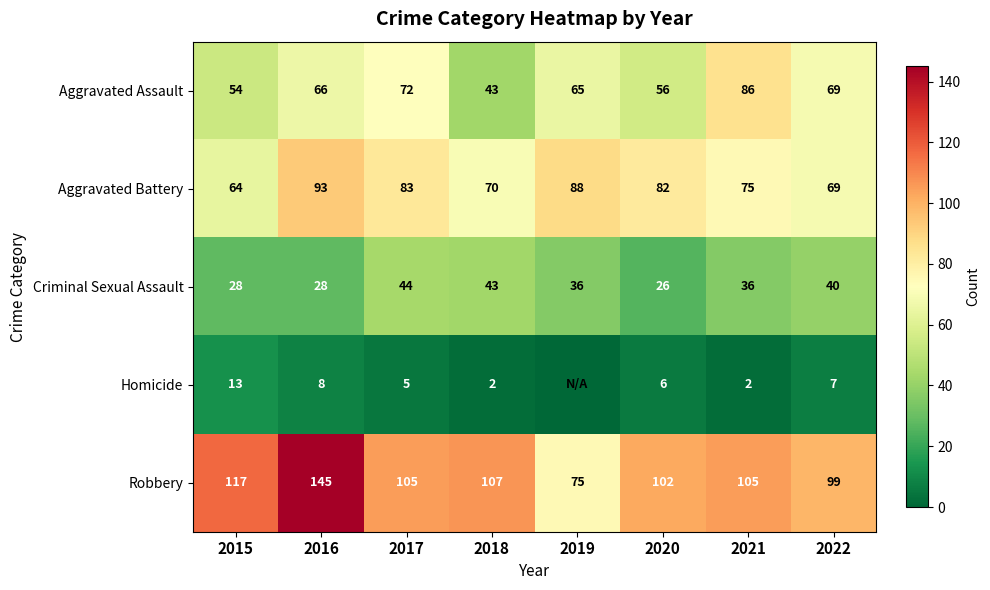

What is the sum of all Aggravated Battery values?

624